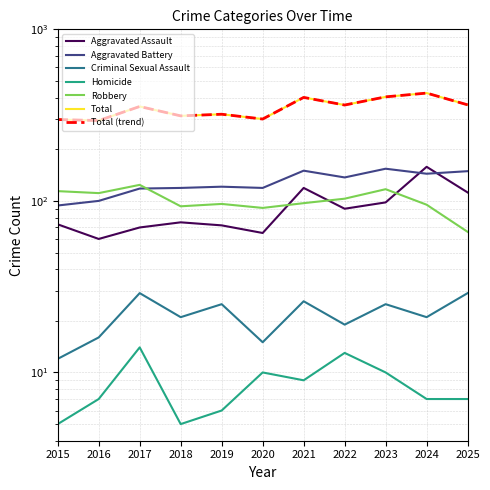

Is it true that Homicide equals 10 at 2020?

True